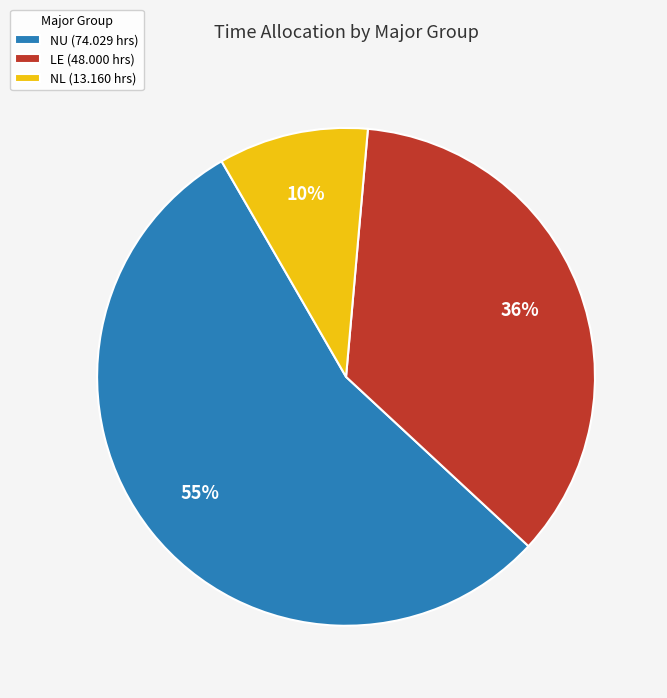

Approximately how many times larger is the value at LE (48.000 hrs) compared to NL (13.160 hrs)?

3.6